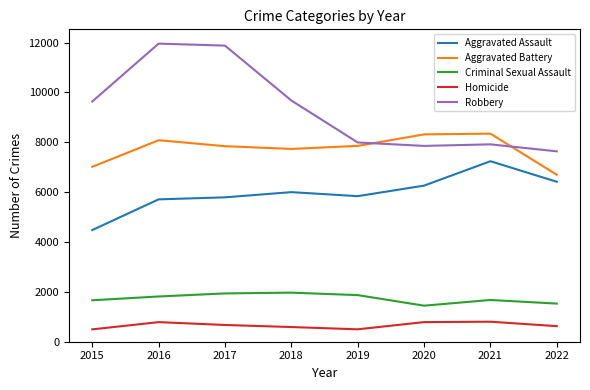

Which series changed the most between 2016 and 2020?

Robbery